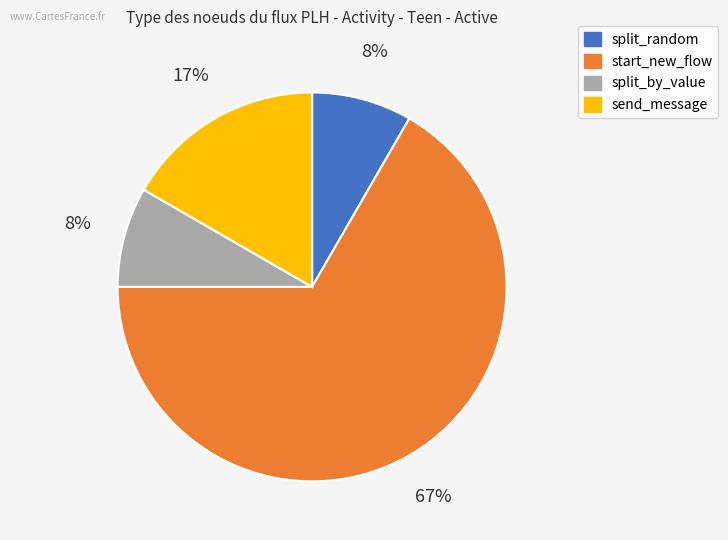

Do send_message and split_by_value together represent more than half of the pie?

No